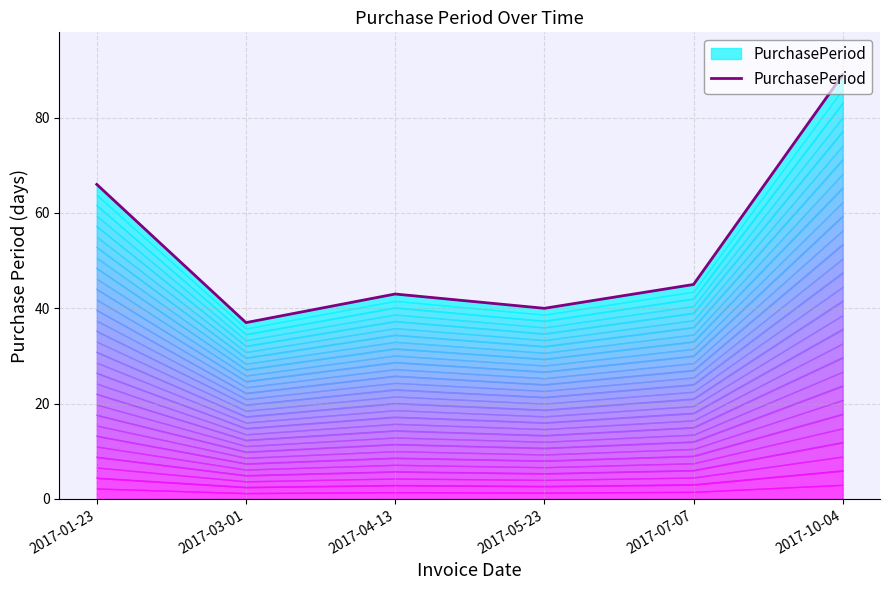

How many values are below 45?

3